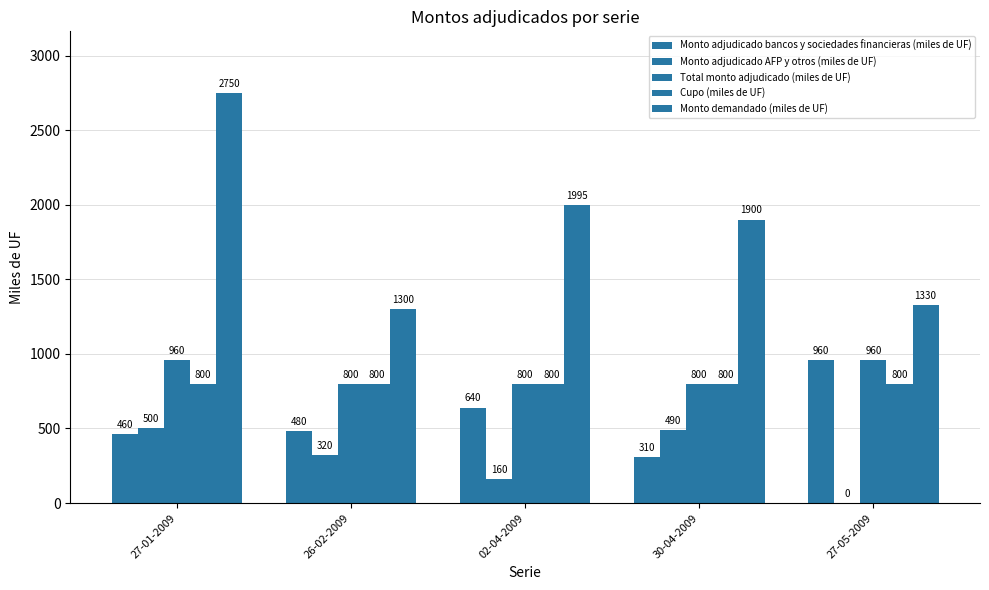

What is the total value across all series at 02-04-2009?

4395